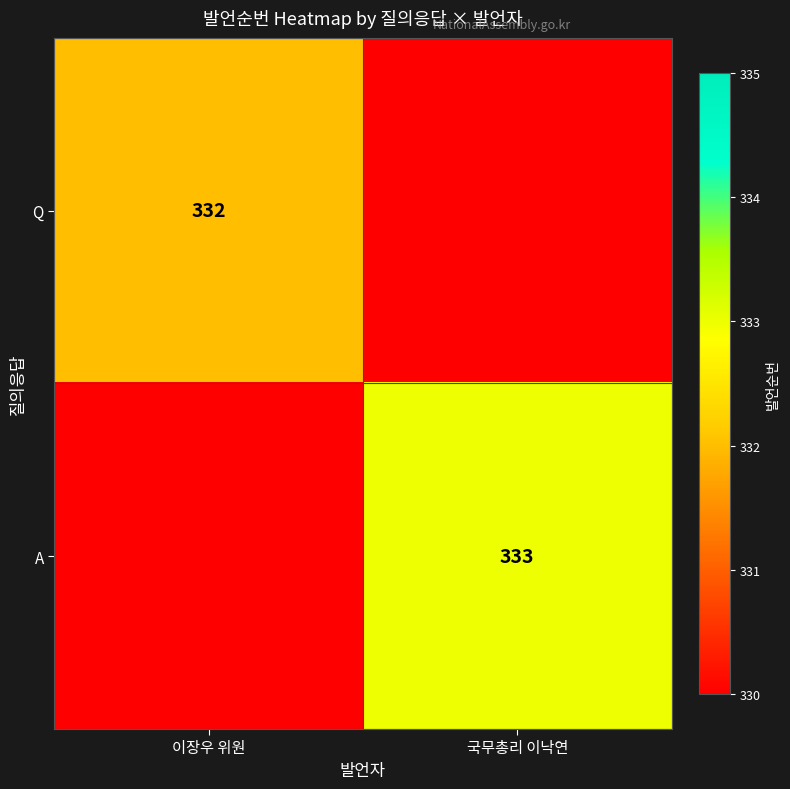

At how many categories does at least one series exceed 245?

2